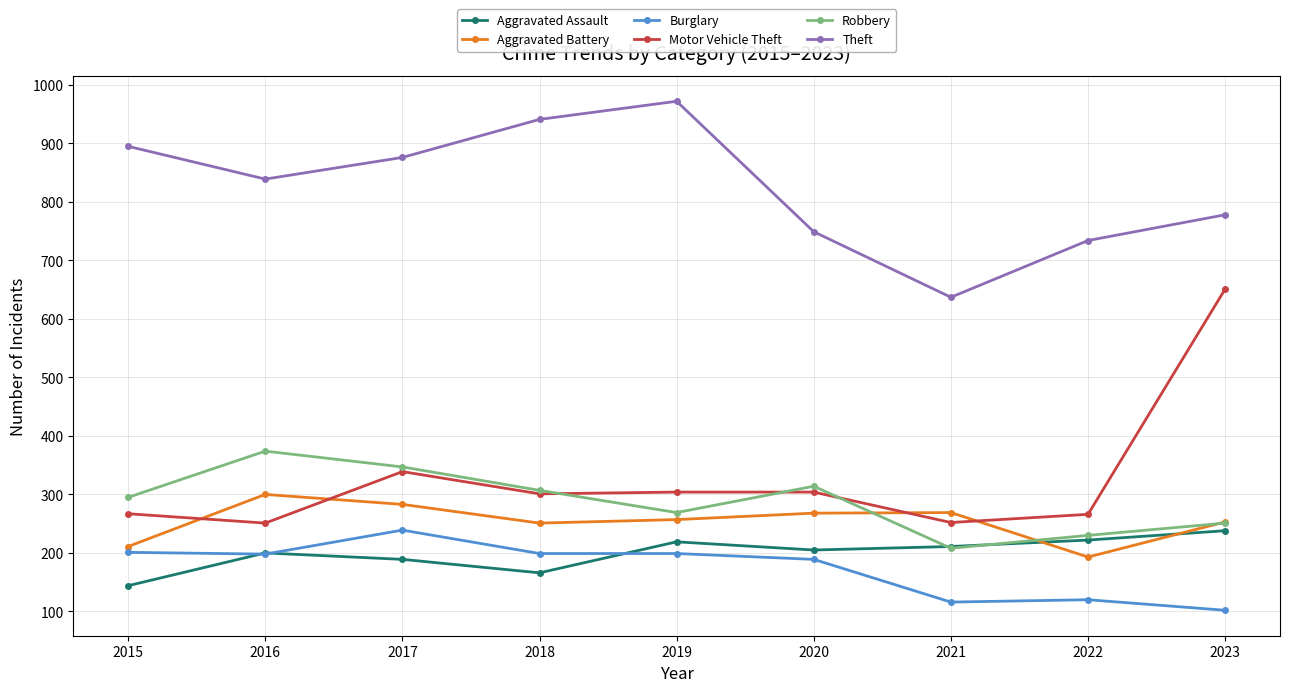

The value of Burglary at 2016 is 93. True or false?

False